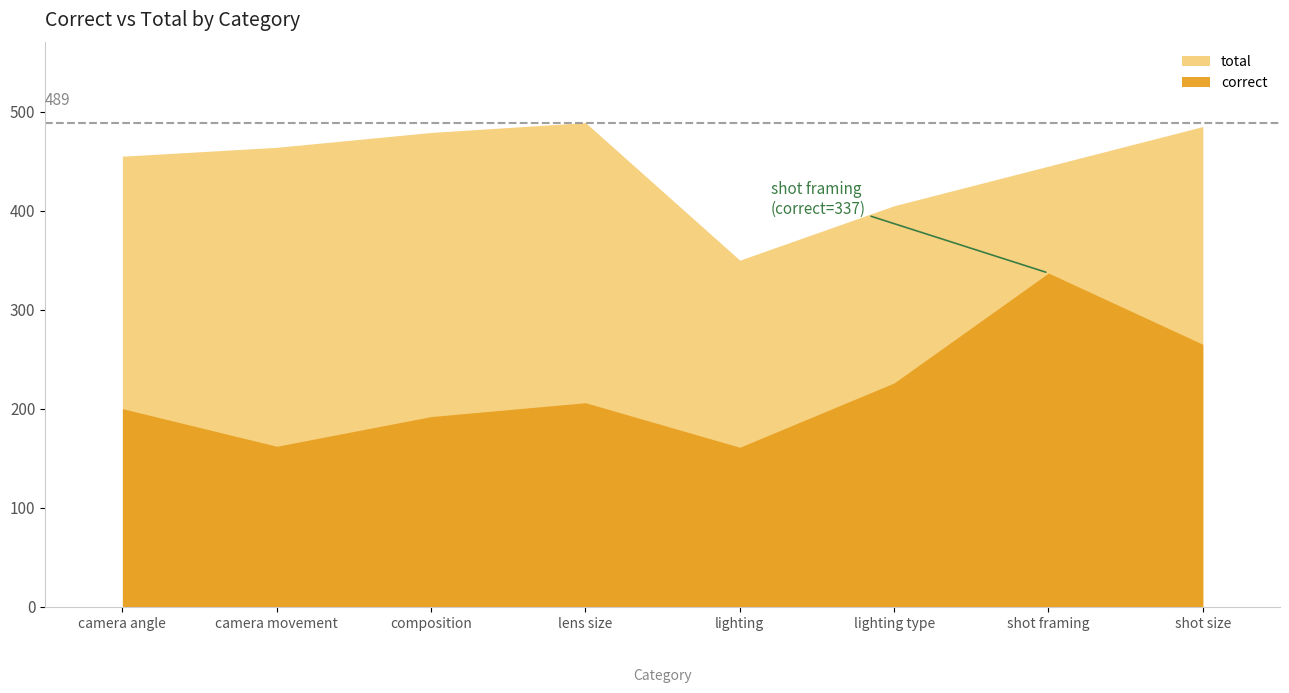

How many data points in correct are above 206?

3